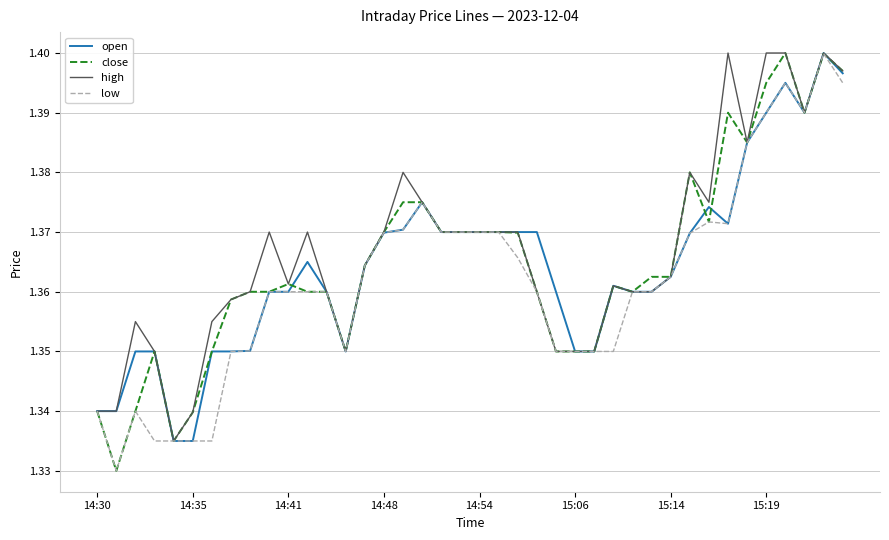

True or false: open and close intersect in this chart.

True